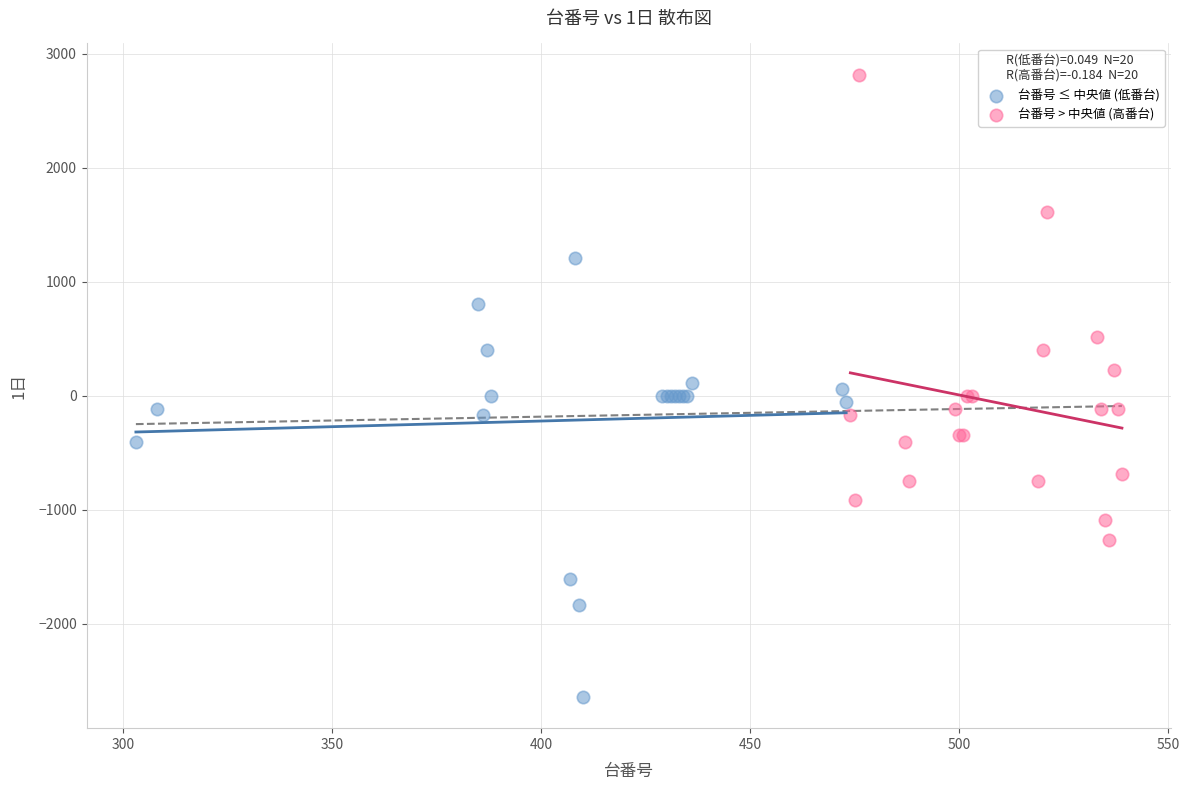

Which series reaches the maximum Y coordinate?

台番号 > 中央値 (高番台)